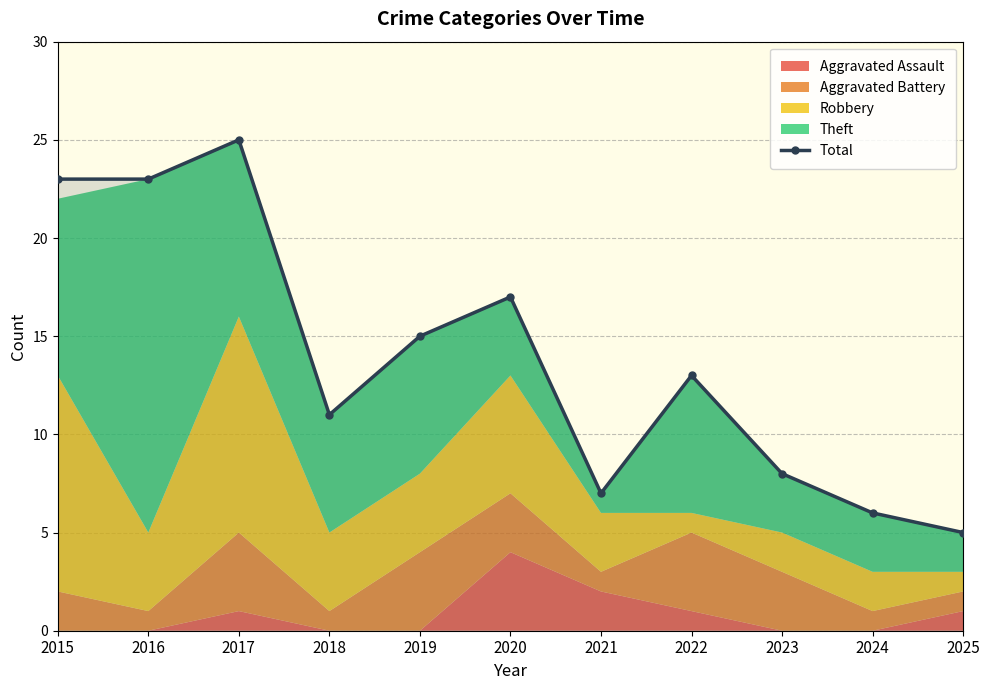

List the labels in order of value, smallest first.

2025, 2024, 2021, 2023, 2018, 2022, 2019, 2020, 2015, 2016, 2017